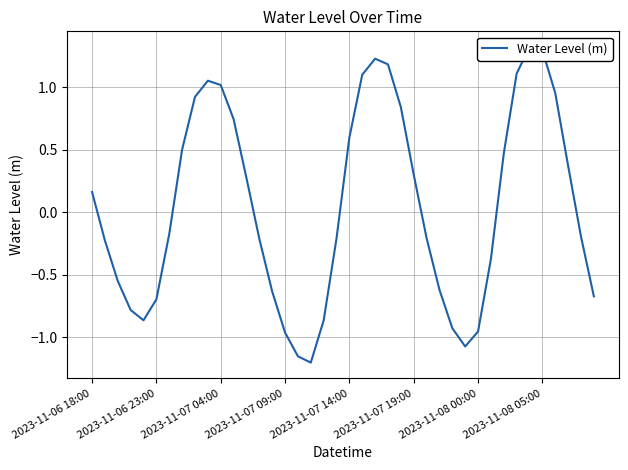

Count the number of categories in the chart.

40